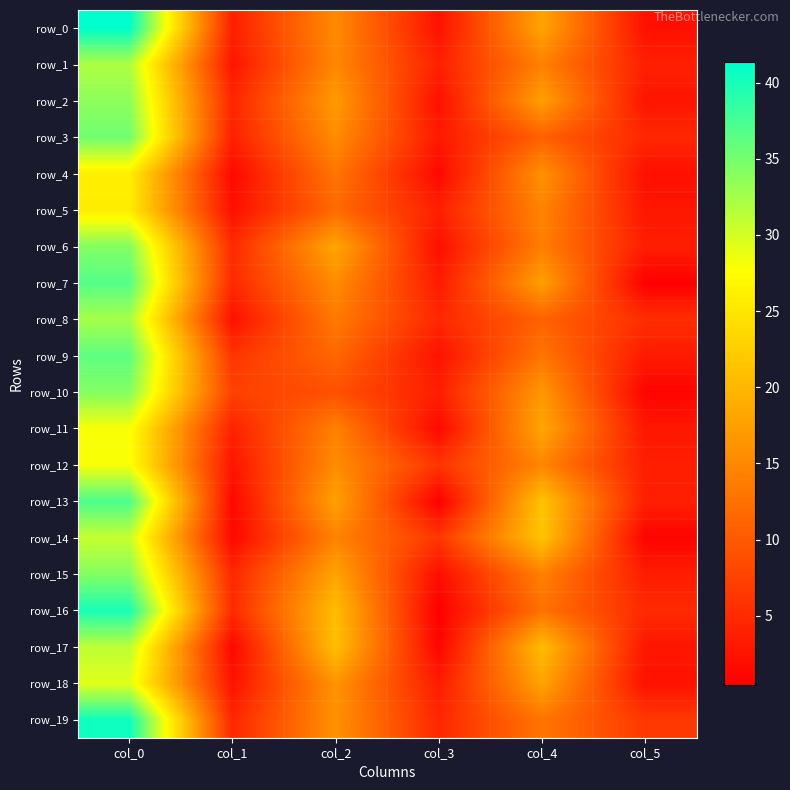

Reading right to left, transcribe all the data shown in this chart.

row_0: 2.2	18.0	2.4	15.2	3.9	41.3
row_1: 3.9	14.2	4.0	15.0	2.8	32.0
row_2: 2.7	17.5	2.2	17.0	4.5	33.8
row_3: 4.7	10.8	3.2	15.5	4.0	35.2
row_4: 2.1	16.0	1.4	13.0	1.4	26.0
row_5: 2.9	14.7	3.9	11.8	2.2	25.8
row_6: 3.7	14.0	2.2	18.2	5.1	34.2
row_7: 0.5	17.5	3.4	15.5	4.9	36.8
row_8: 5.3	11.0	4.7	13.5	2.3	32.5
row_9: 3.3	13.0	2.5	11.5	6.1	36.2
row_10: 0.9	16.7	3.7	9.0	7.4	34.2
row_11: 3.0	18.2	1.5	14.2	4.1	28.0
row_12: 3.7	14.8	6.2	15.5	2.7	28.0
row_13: 3.8	21.3	0.5	17.7	1.3	37.2
row_14: 0.9	21.5	6.3	14.5	1.3	30.8
row_15: 3.6	14.2	1.9	18.0	4.8	34.2
row_16: 4.9	12.7	0.4	20.8	5.1	40.0
row_17: 2.9	20.7	1.0	21.0	1.3	31.2
row_18: 2.5	18.0	3.4	16.2	2.5	29.2
row_19: 6.4	13.0	4.6	16.0	4.6	40.5